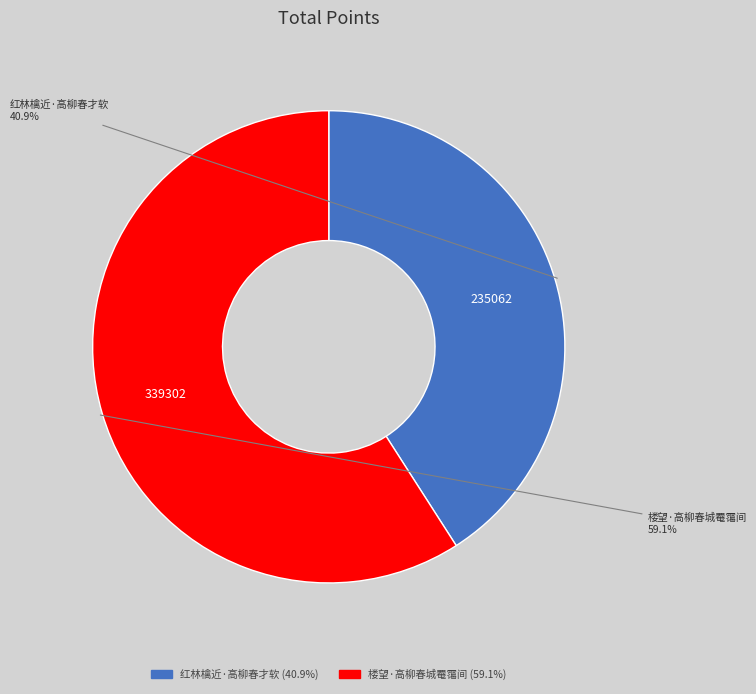

To the nearest percent, what portion does 红林檎近·高柳春才软 represent?

41%